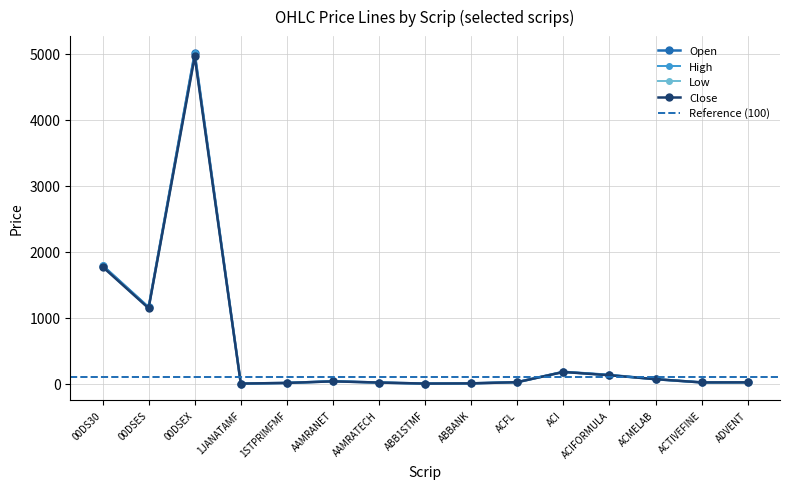

What position from the left is ACTIVEFINE?

14